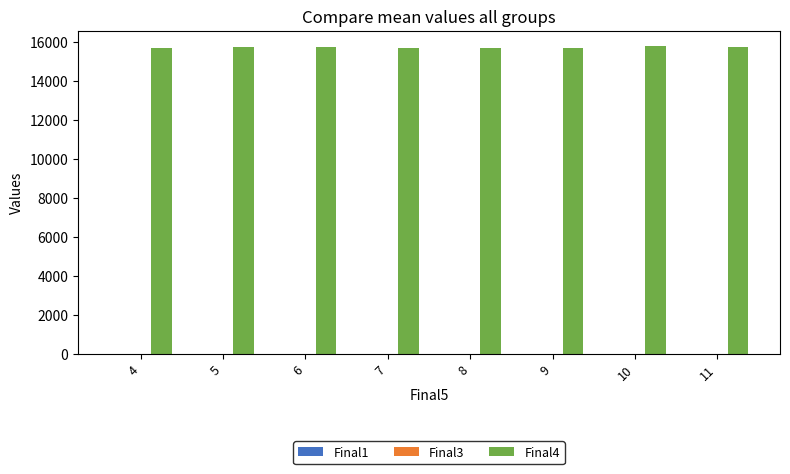

Which series has the largest total across all categories?

Final4